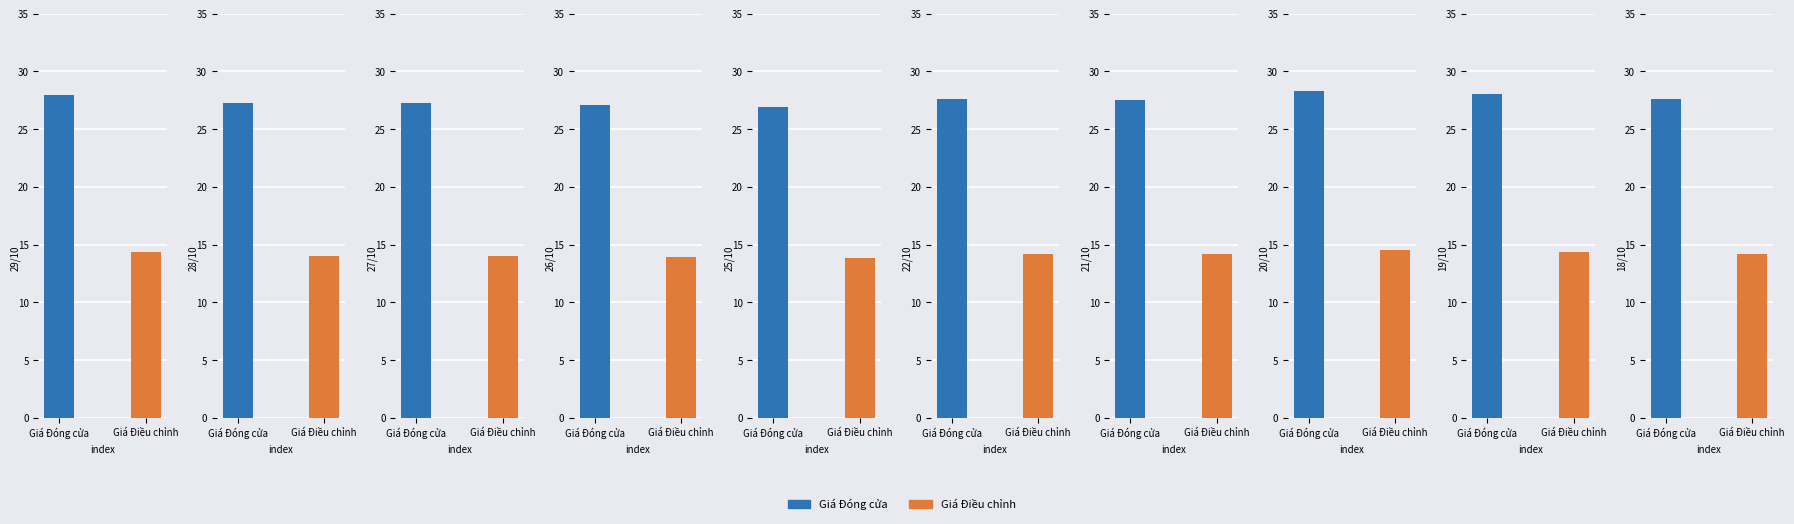

At which category is the sum across all series the highest?

20/10